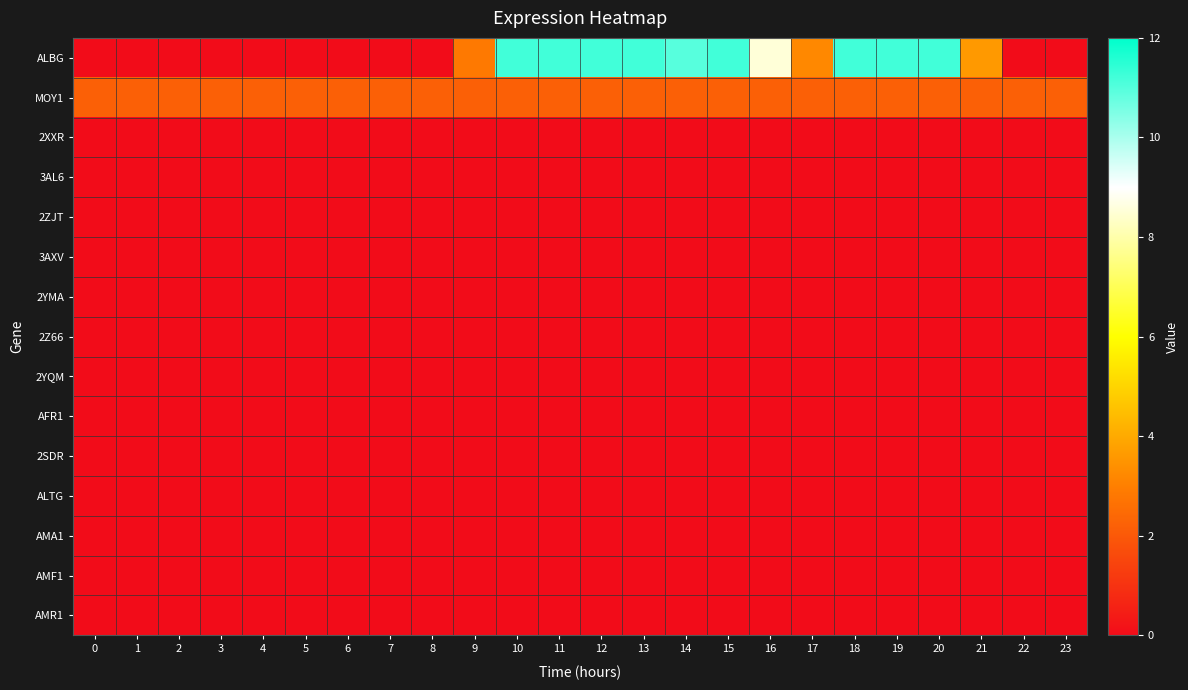

How many series are shown in this chart?

15